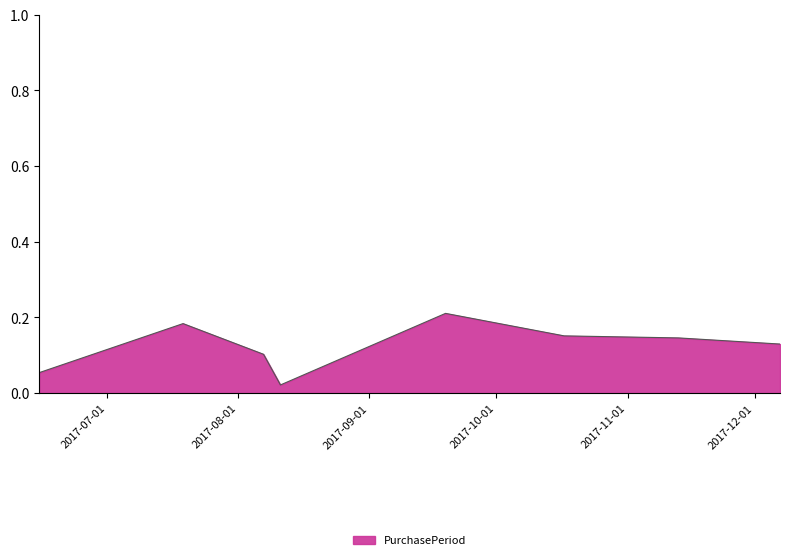

Count the number of data series in this chart.

1